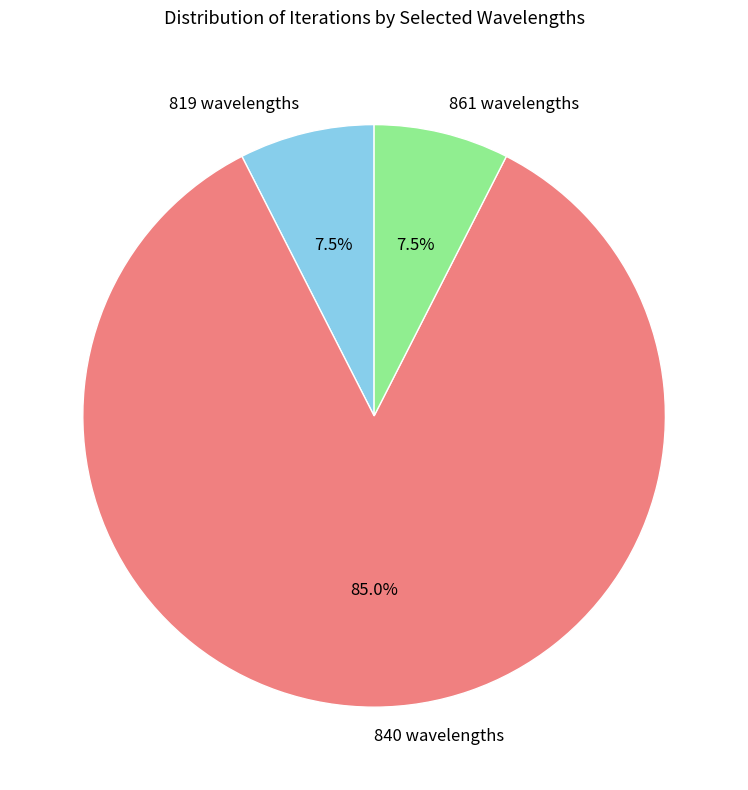

Which category has the biggest portion of the pie?

840 wavelengths